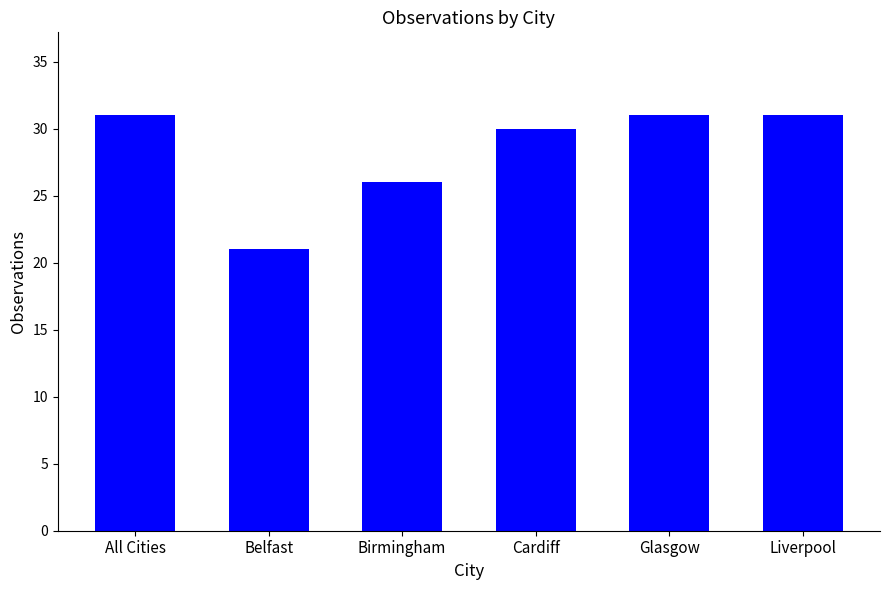

Are the bars horizontal?

No